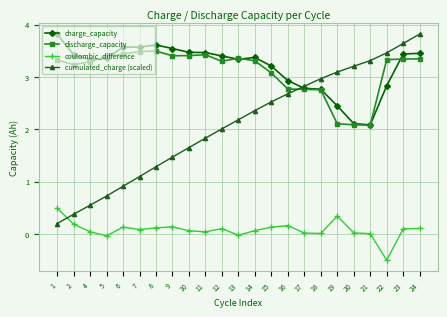

Between 6 and 11, which series saw the biggest shift?

cumulated_charge (scaled)